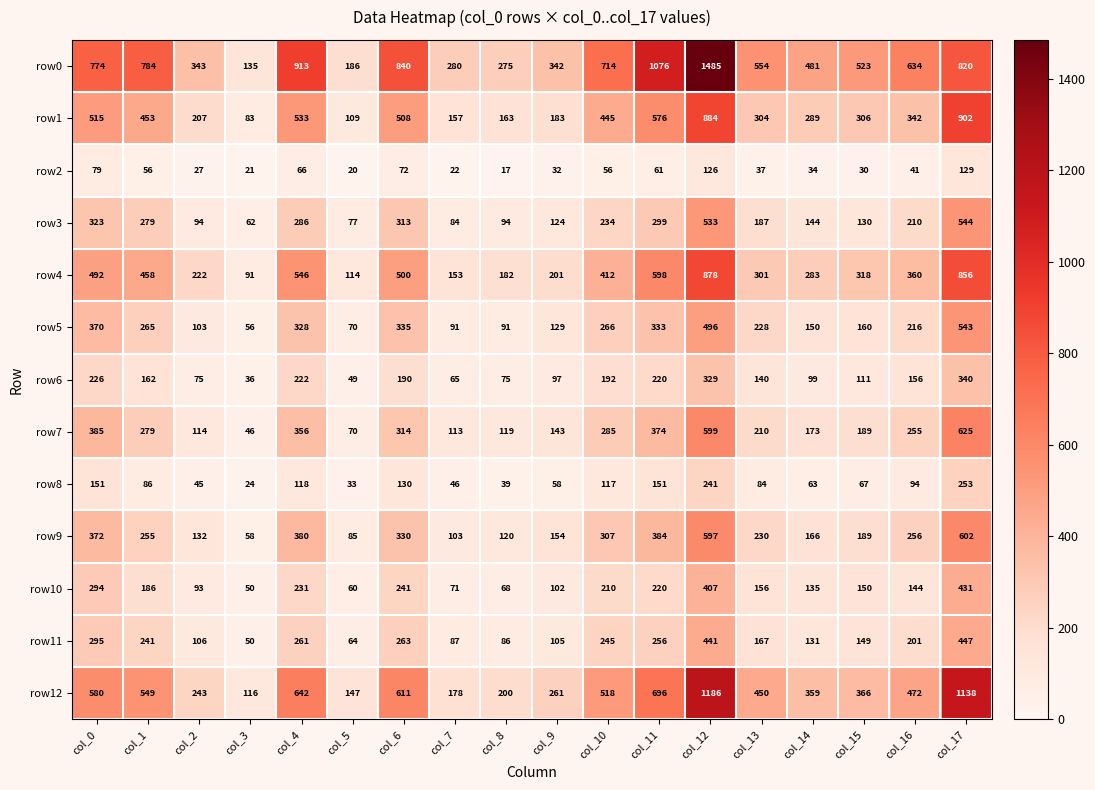

What is the total value across all series at col_0?

4856